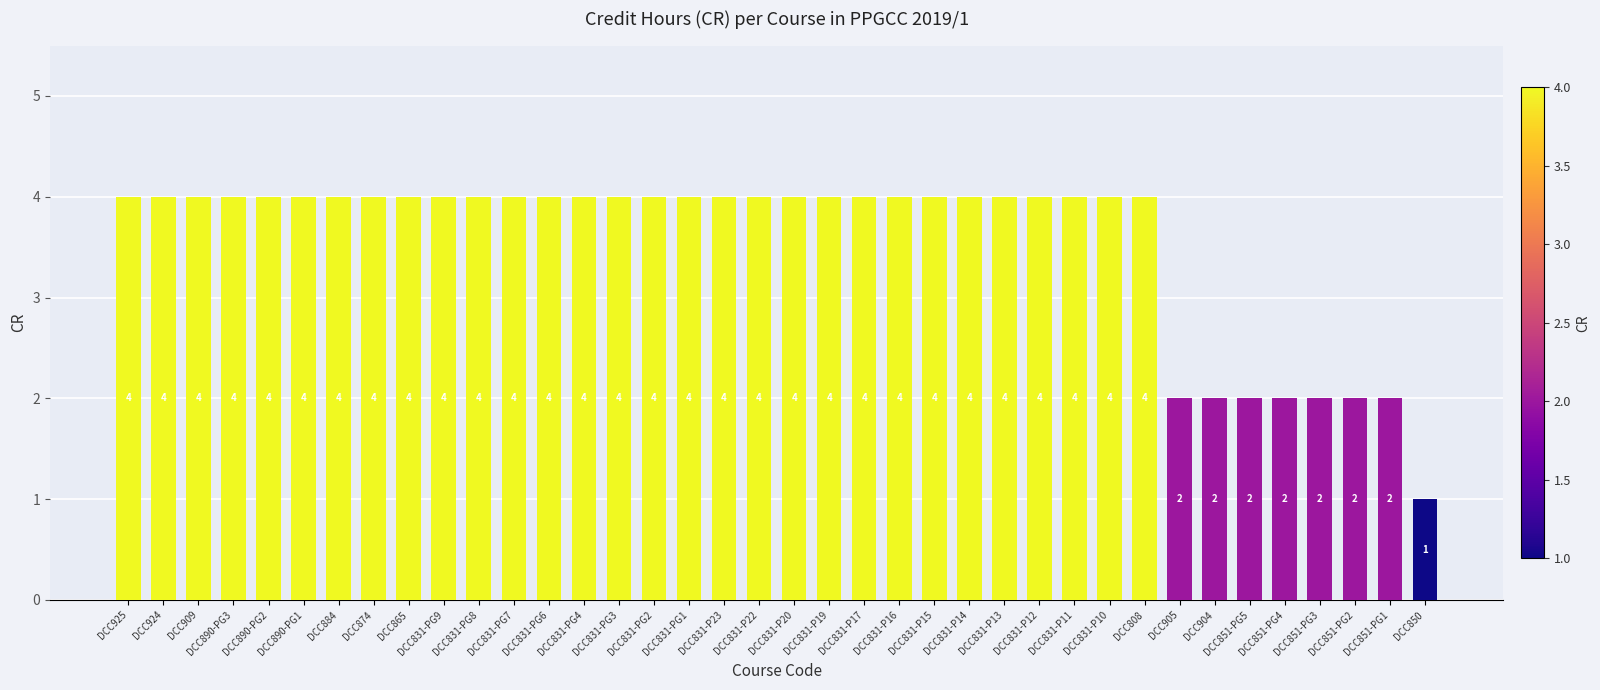

Which label corresponds to the smallest value in the chart?

DCC850